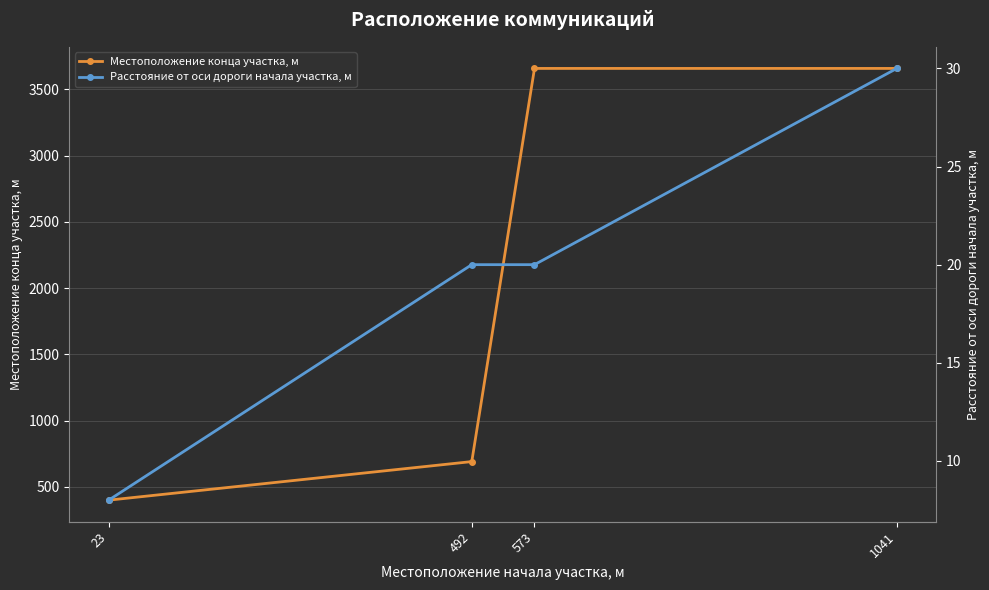

Rank the categories by Местоположение конца участка, м value from lowest to highest.

23, 492, 573, 1041